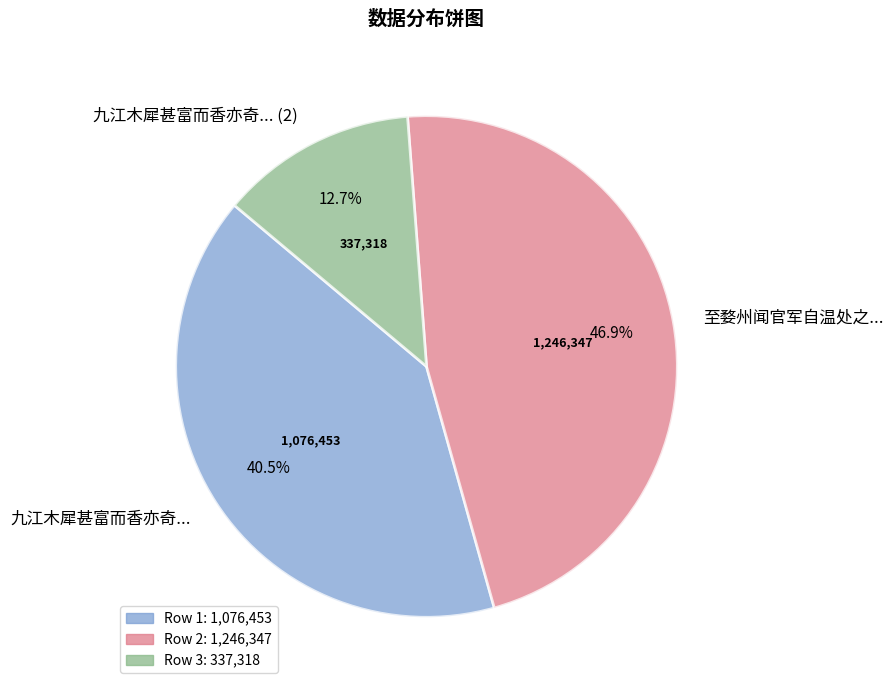

Count the number of slices in the pie.

3